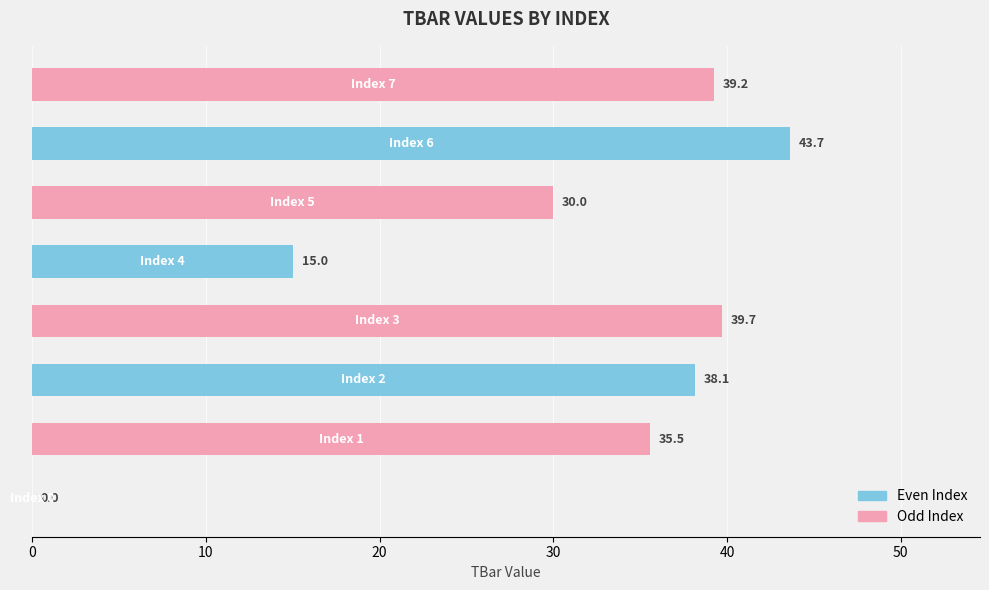

Which series has the largest range (max minus min)?

Even Index